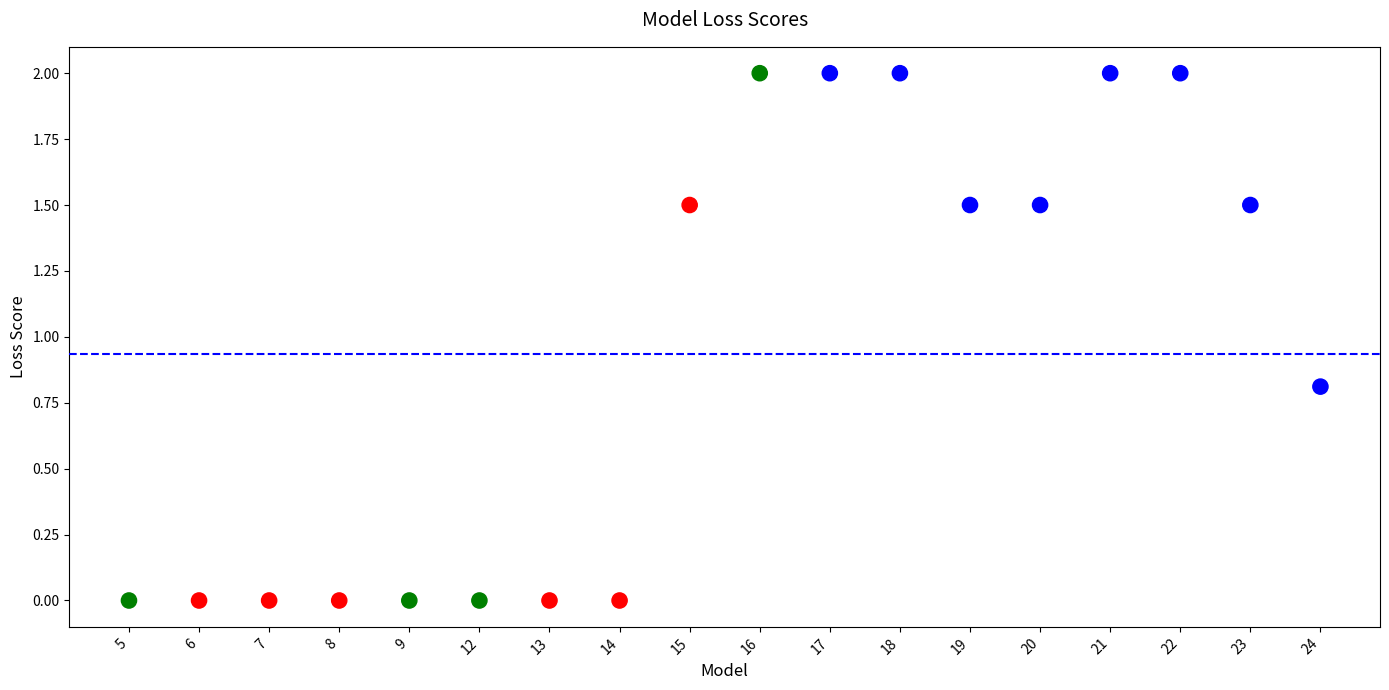

What is the range of Y values (max minus min)?

2.0